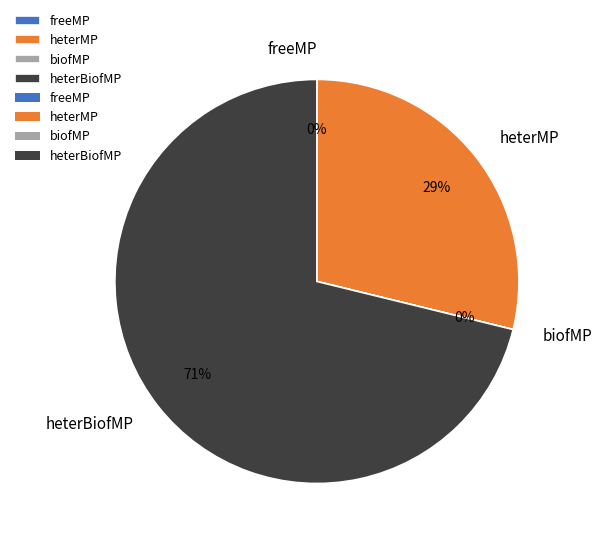

The freeMP slice represents 10% of the pie. True or false?

False